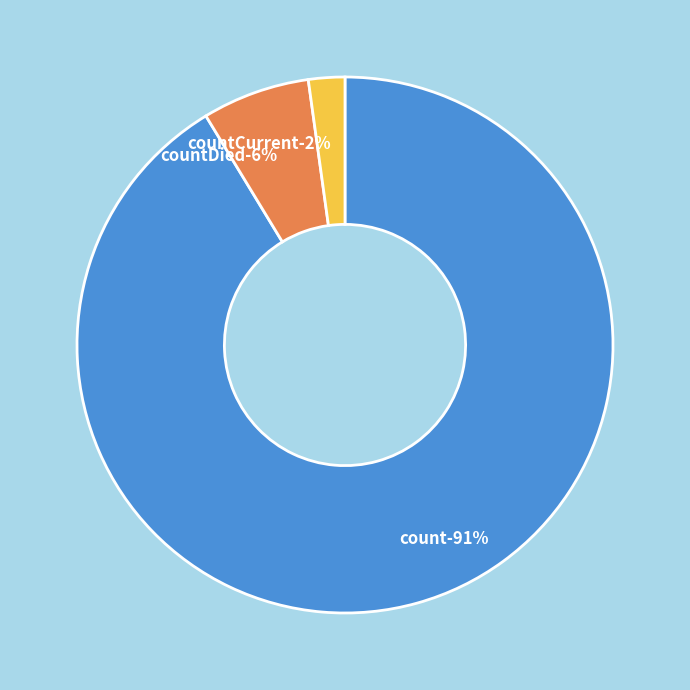

What percentage is the countCurrent slice, to the nearest percent?

2%